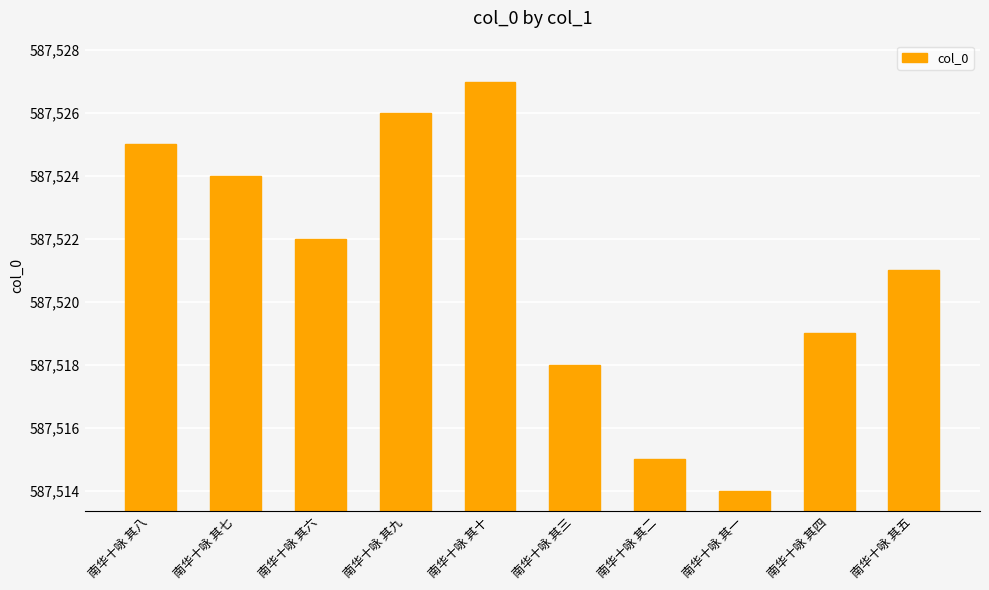

What is the change in value from 南华十咏 其四 to 南华十咏 其五?

+2